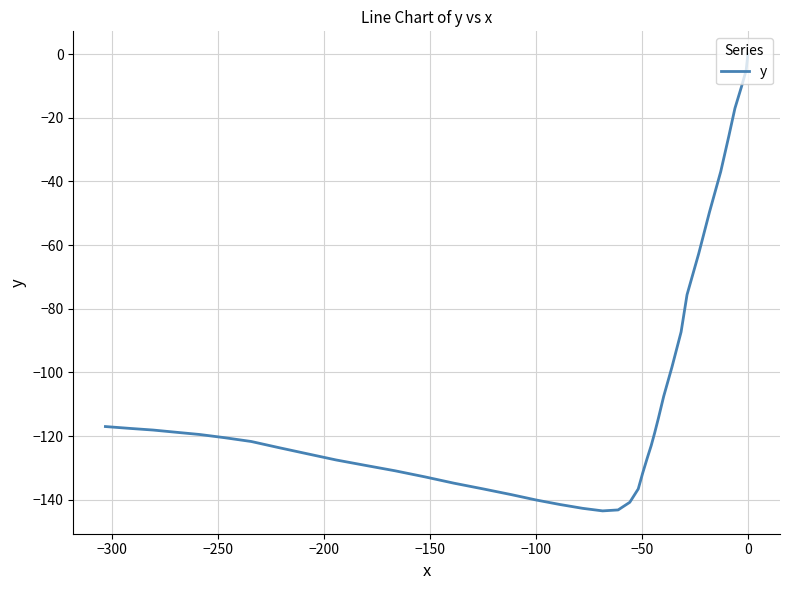

How many lines are shown in the chart?

1